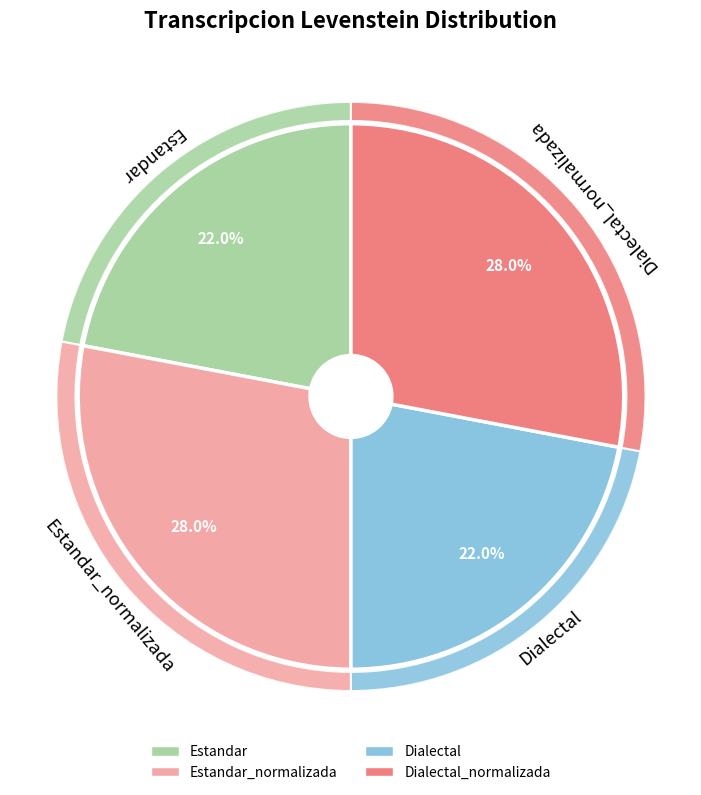

To the nearest percent, what percentage of the pie is Dialectal_normalizada?

28%